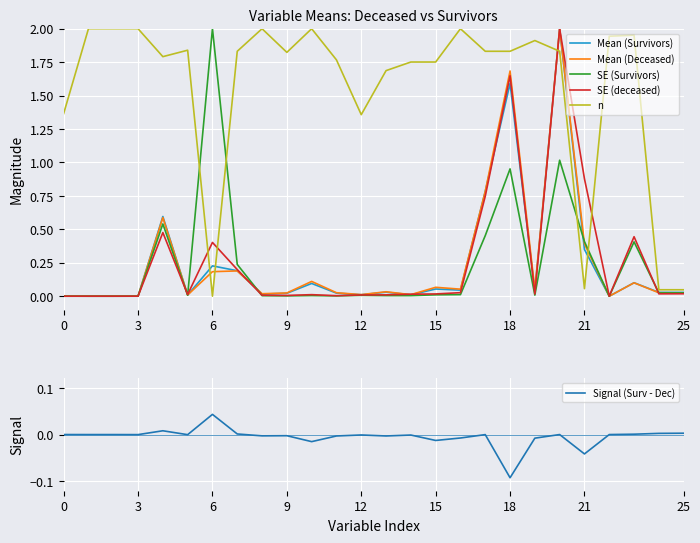

What are all the series names shown in the legend?

Mean (Survivors), Mean (Deceased), SE (Survivors), SE (deceased), n, Signal (Surv - Dec)